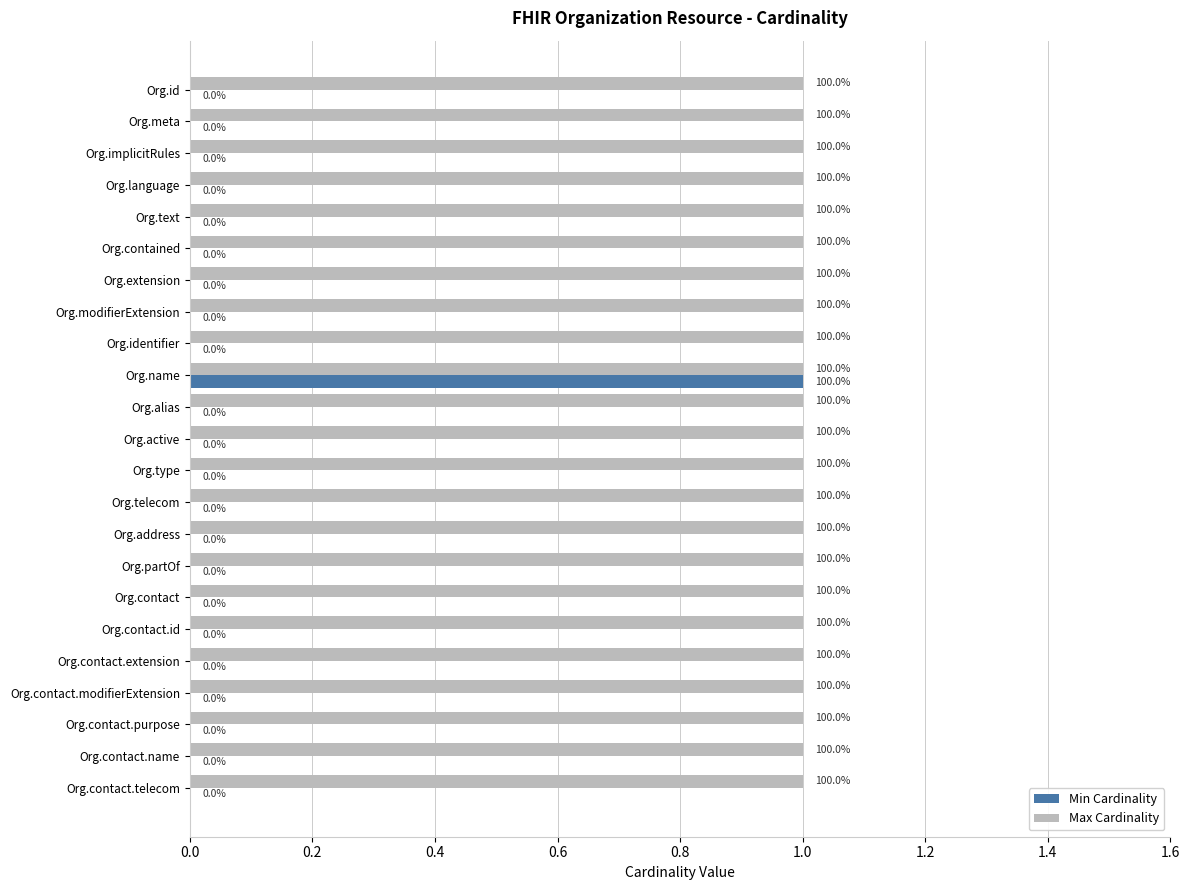

What are all the series names shown in the legend?

Min Cardinality, Max Cardinality